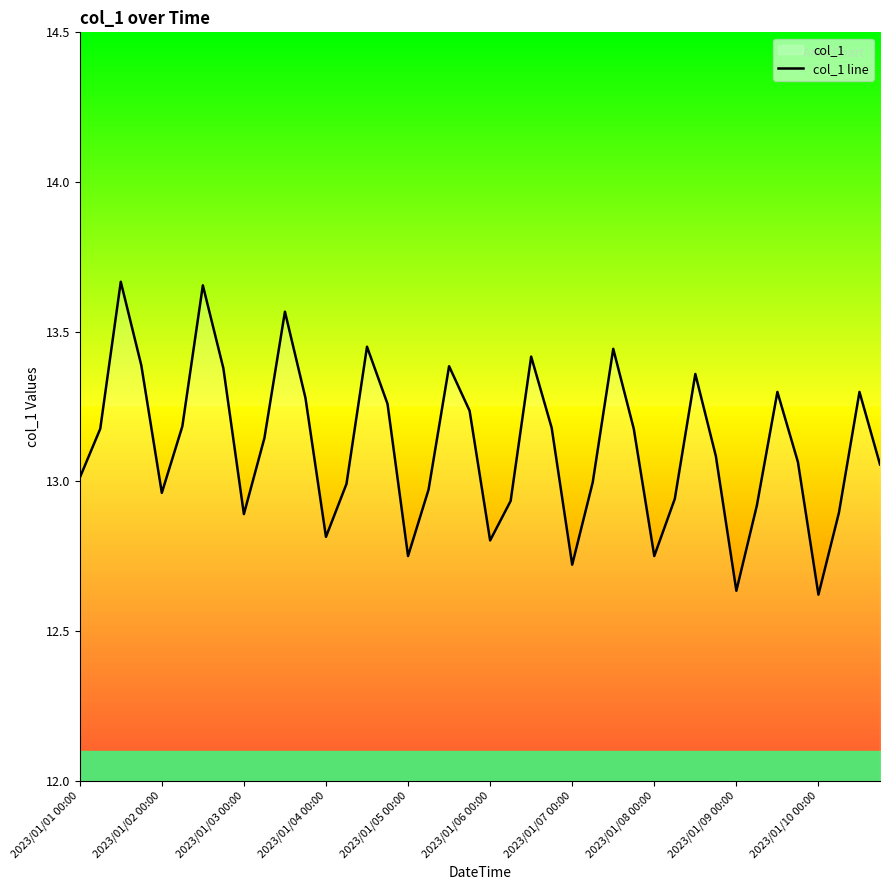

How many categories are shown in the chart?

40